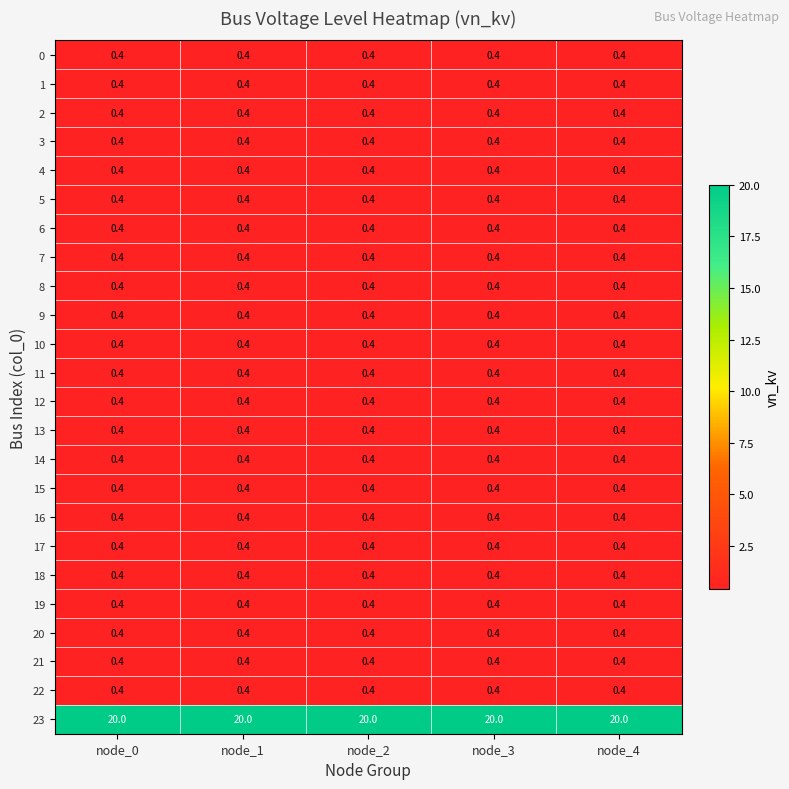

True or false: 11 has a value of 0.4 at node_4.

True